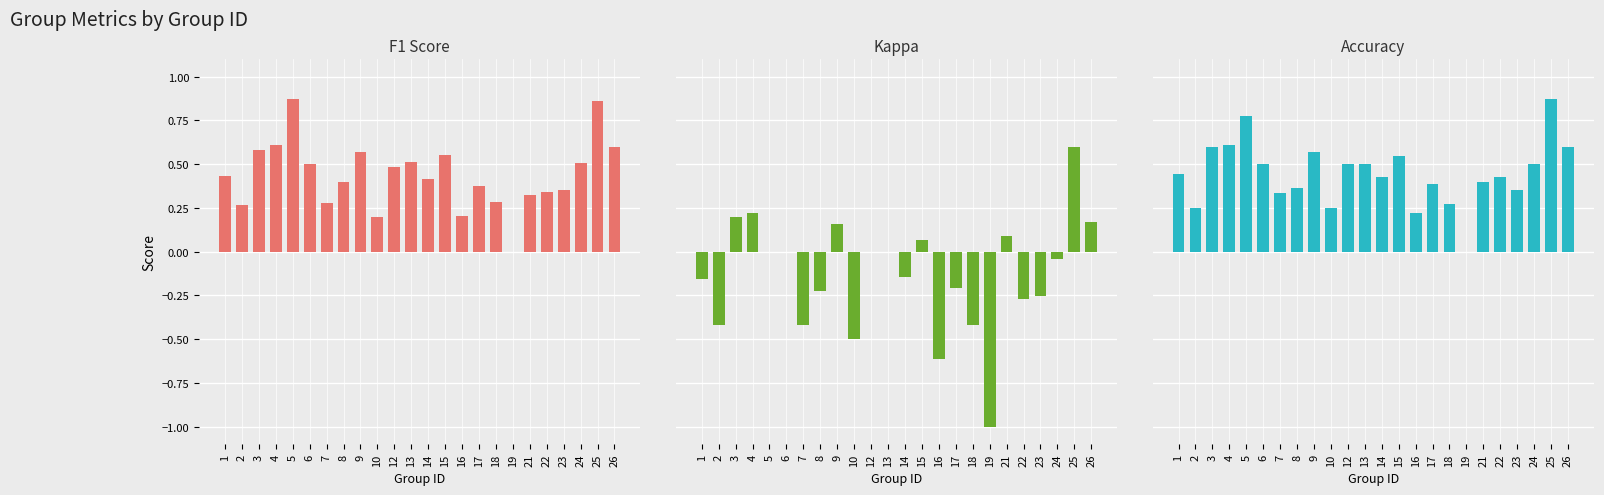

Count the number of data series in this chart.

3